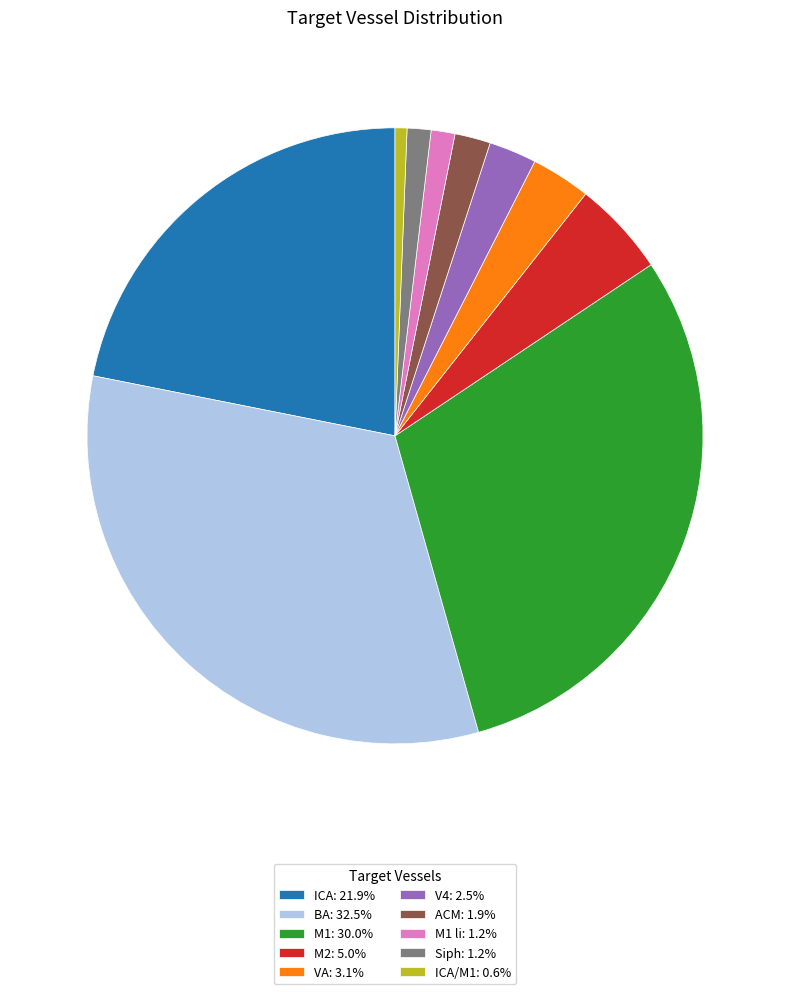

Is M1 li: 1.2% the majority of the pie?

No